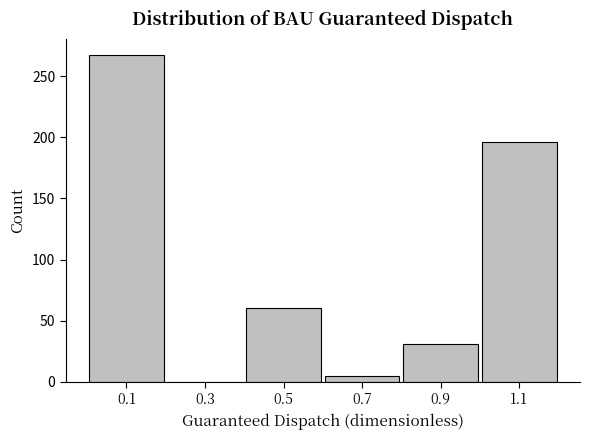

What is the height of the bar covering 0.0 to 0.2 on the x-axis? The values are not printed on the chart, so give them approximately, as read against the axis.

265